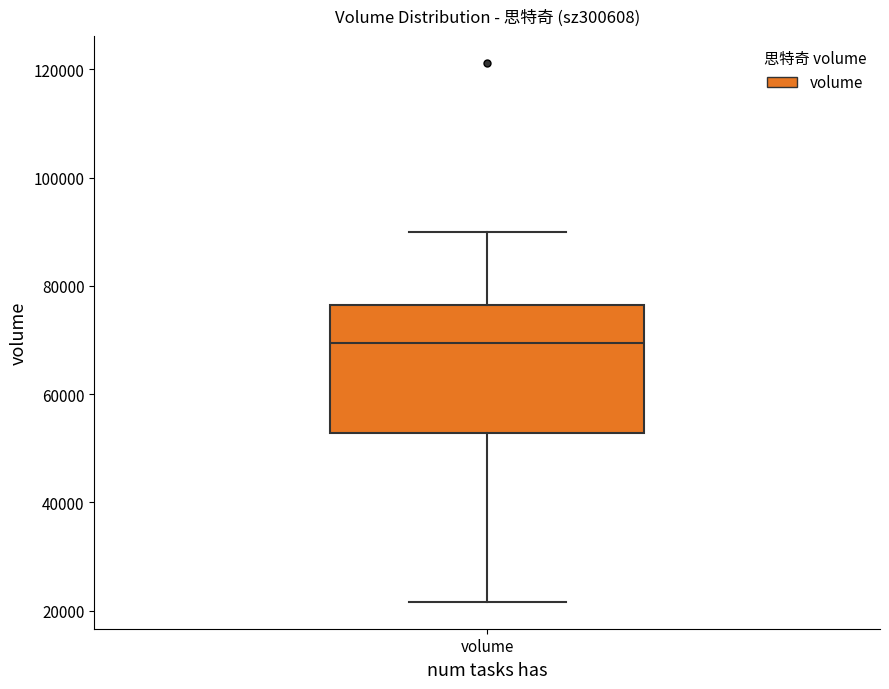

Transcribe this box plot: give where the median line is, the range the box spans, and where the two whiskers end, as read against the y-axis. The values are not printed on the chart, so give them approximately, as read against the axis.

median 70000, box 52000 to 76000, whiskers 22000 to 90000